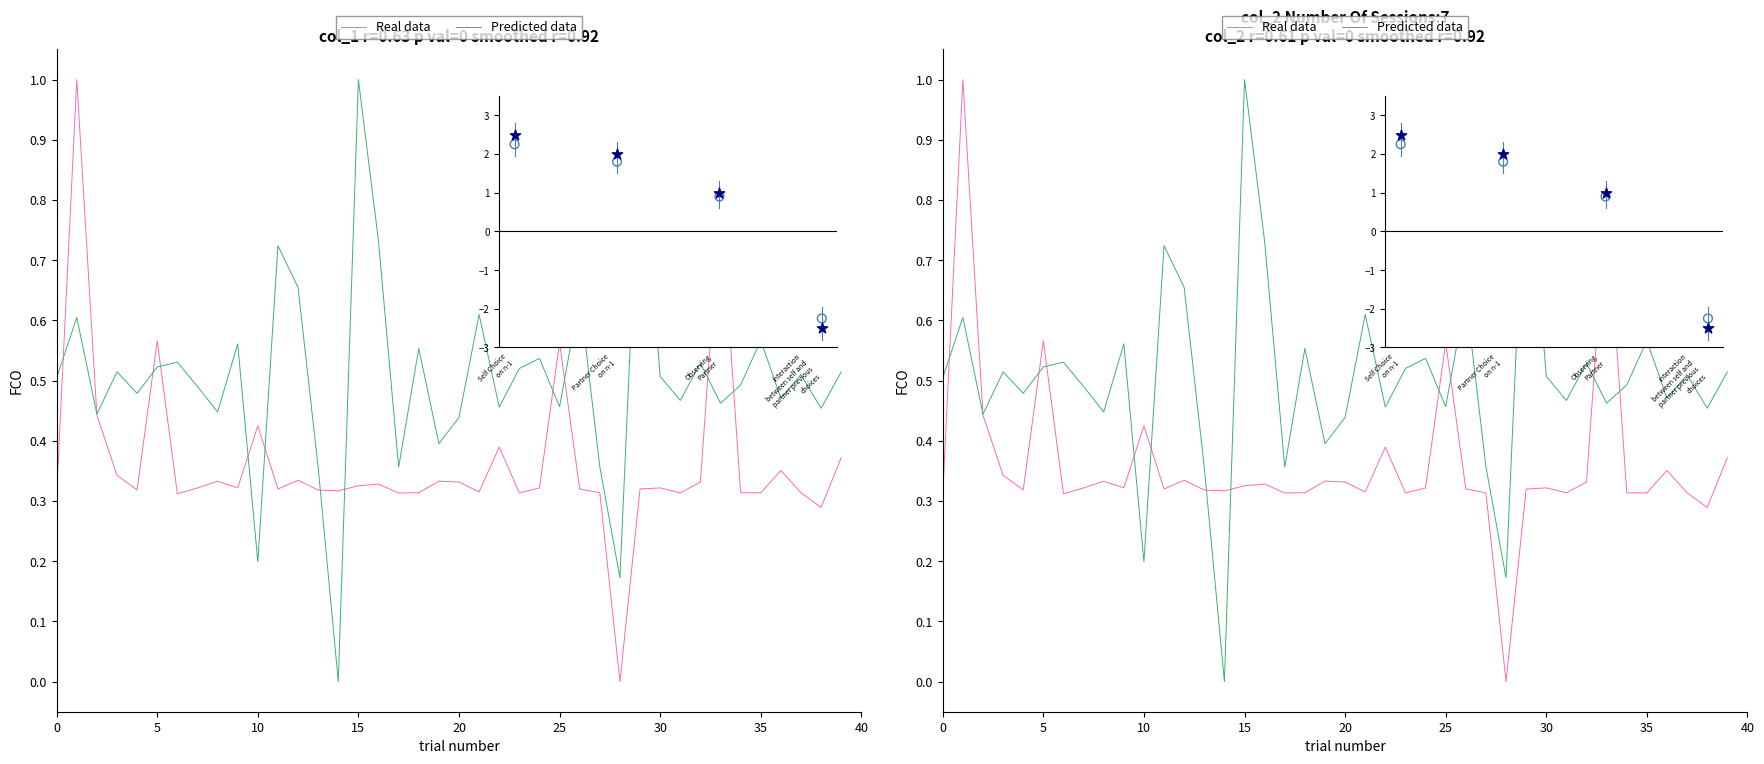

What are all the series names shown in the legend?

Real data, Predicted data